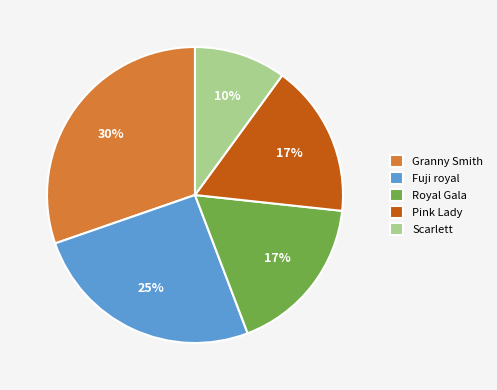

To the nearest percent, what percentage of the pie is Pink Lady?

17%